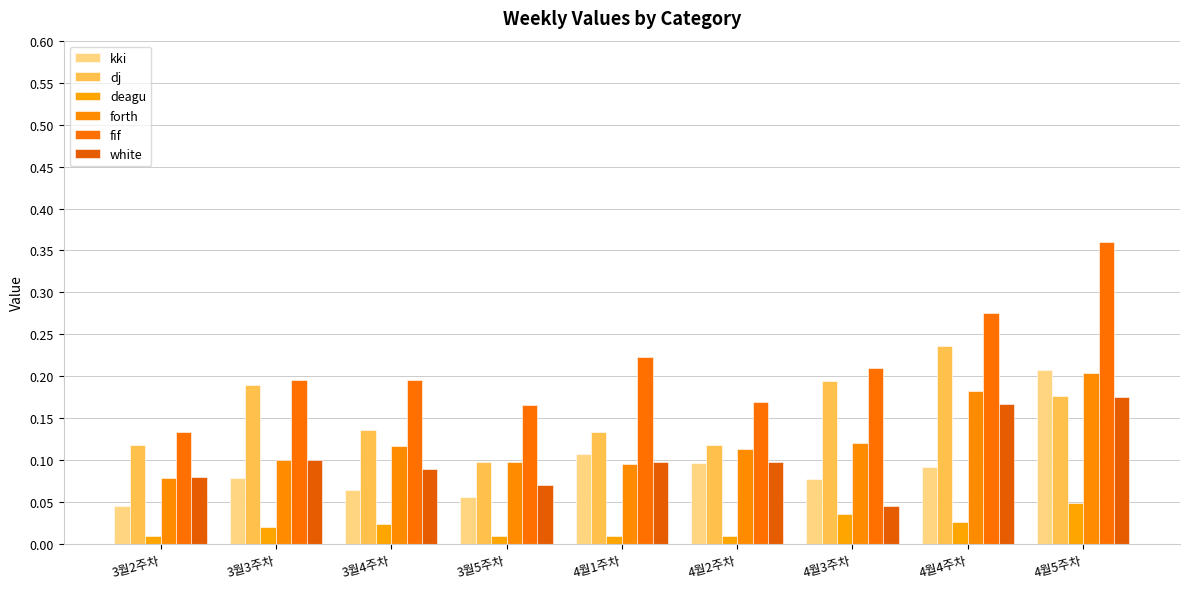

Which category has the lowest value in the fif series?

3월2주차